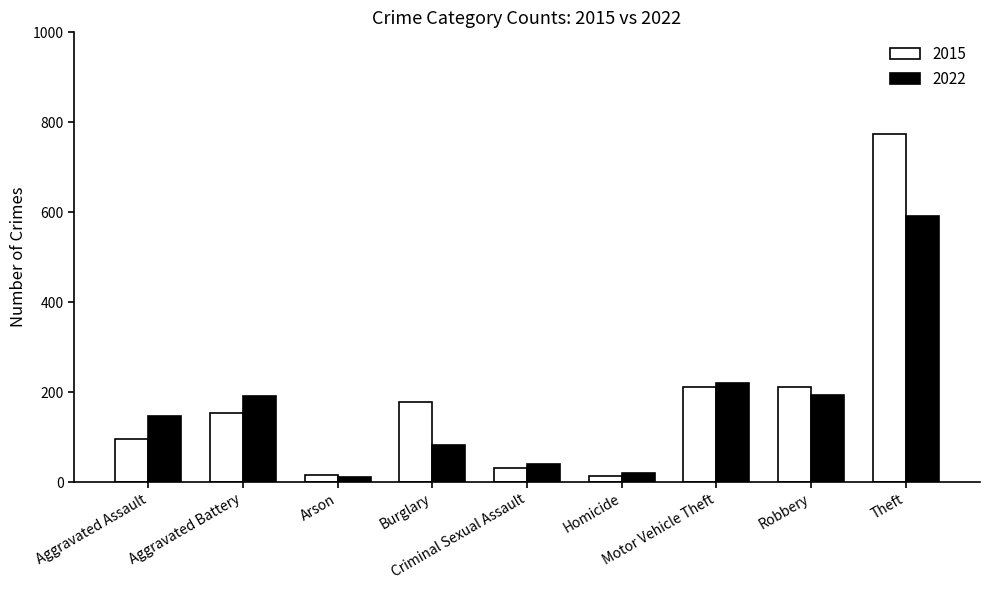

What is the label of the 6th bar from the left?

Homicide